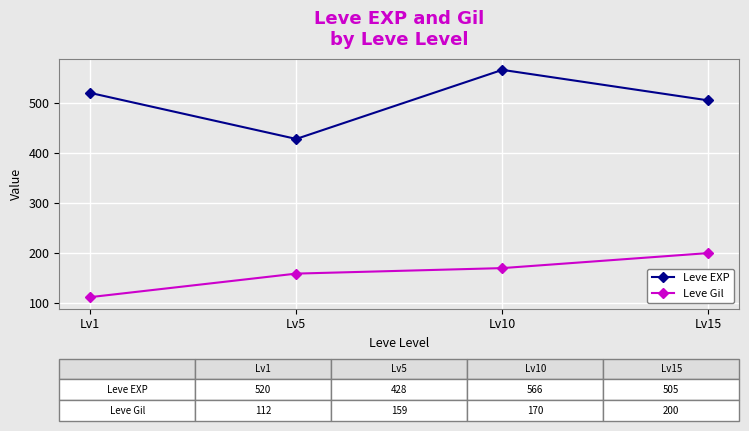

Between Lv1 and Lv5, which series saw the biggest shift?

Leve EXP